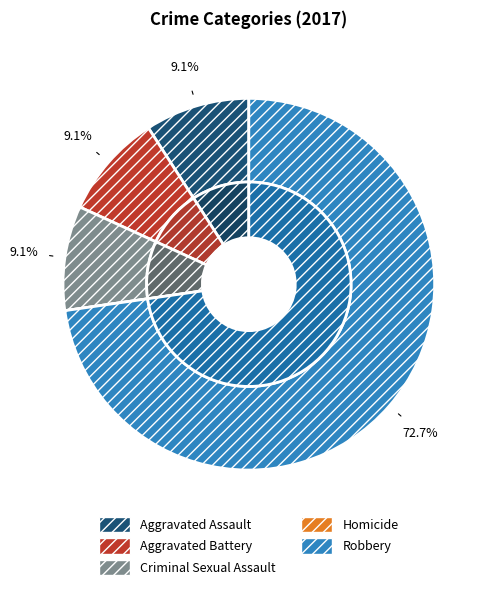

What portion of the pie excludes Robbery?

27.3%